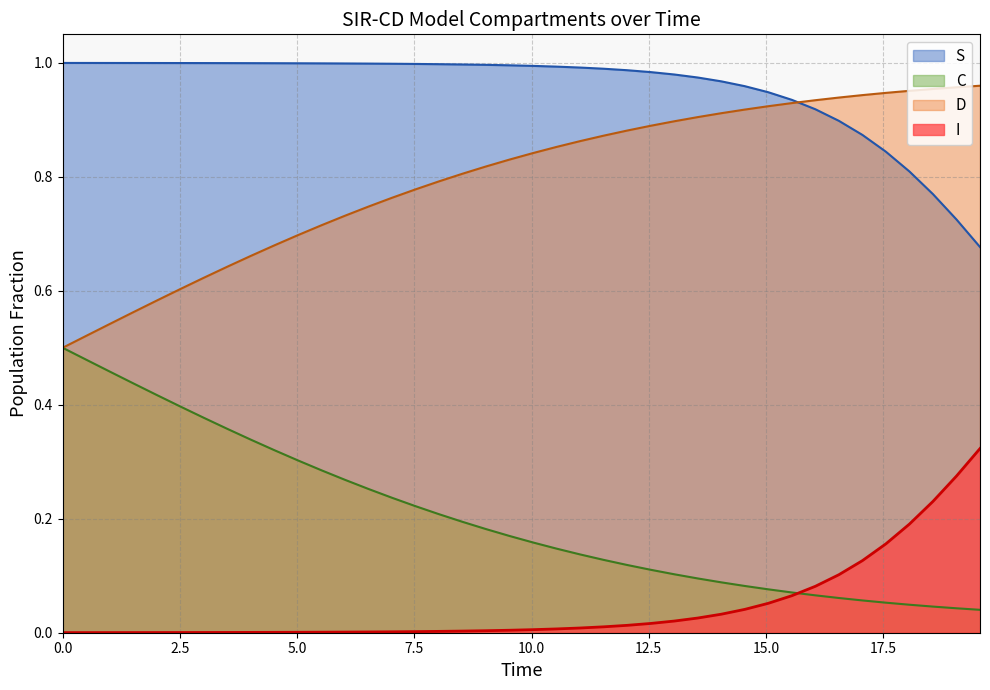

List the series in order of their peak value, highest first.

S, D, C, I